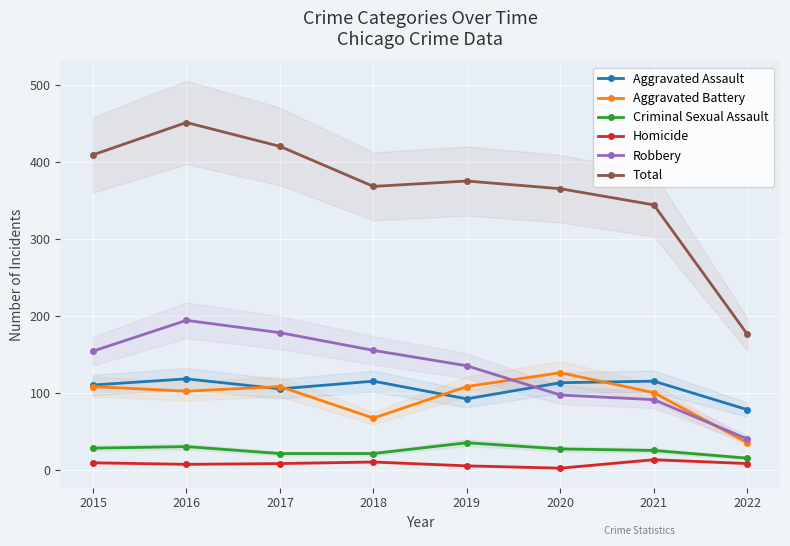

At which label does Aggravated Assault reach its peak?

2016